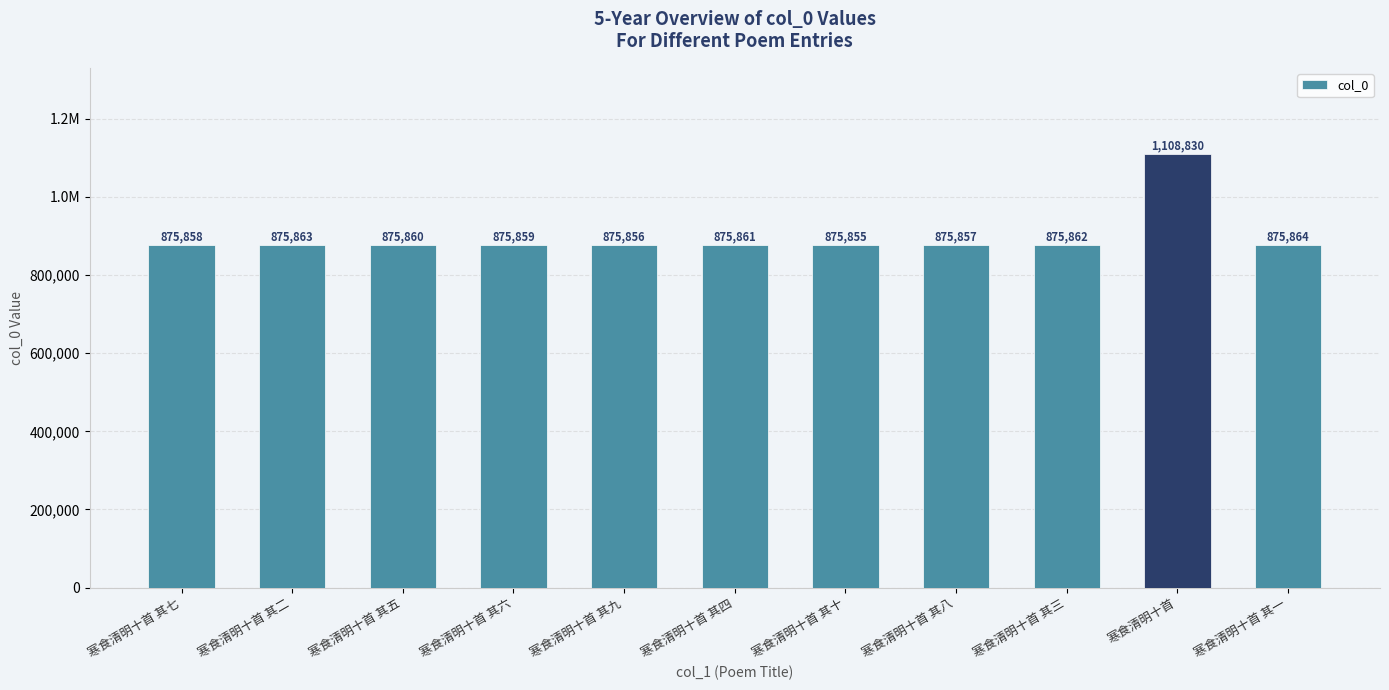

Approximately how many times larger is the value at 寒食清明十首 其三 compared to 寒食清明十首 其六?

1.0